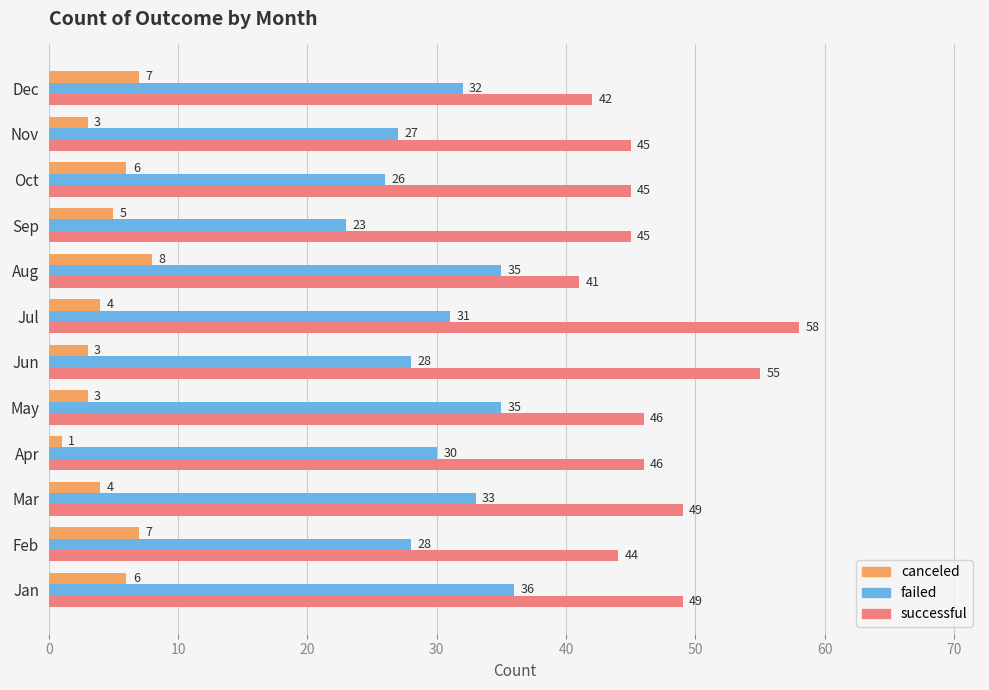

What is the greatest value displayed?

58